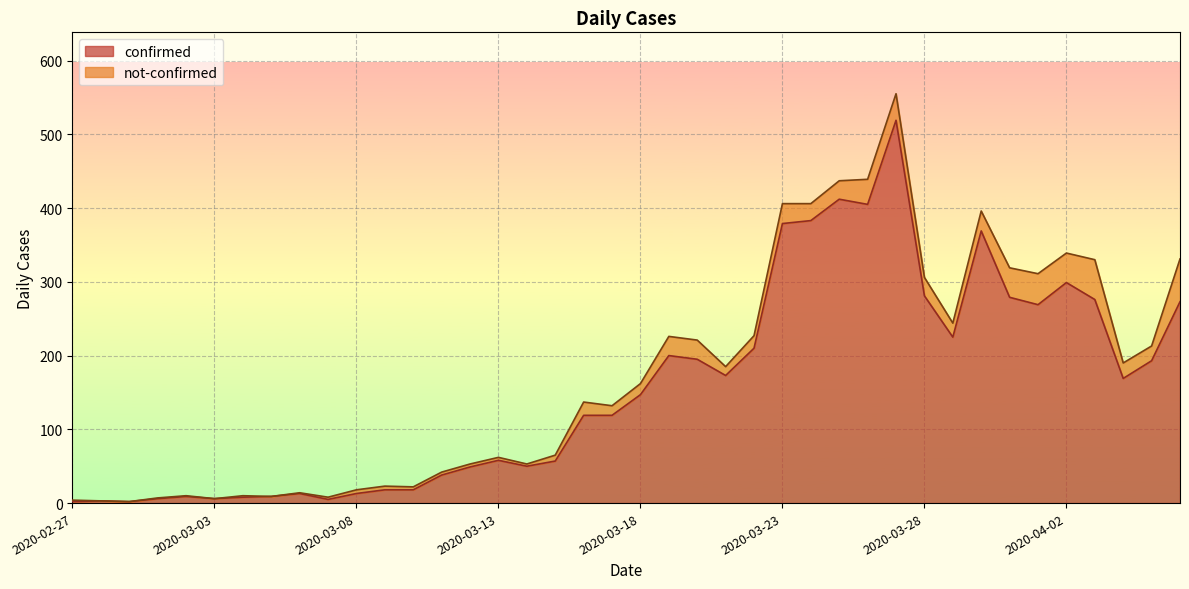

The value at 2020-03-20 is 195. True or false?

True